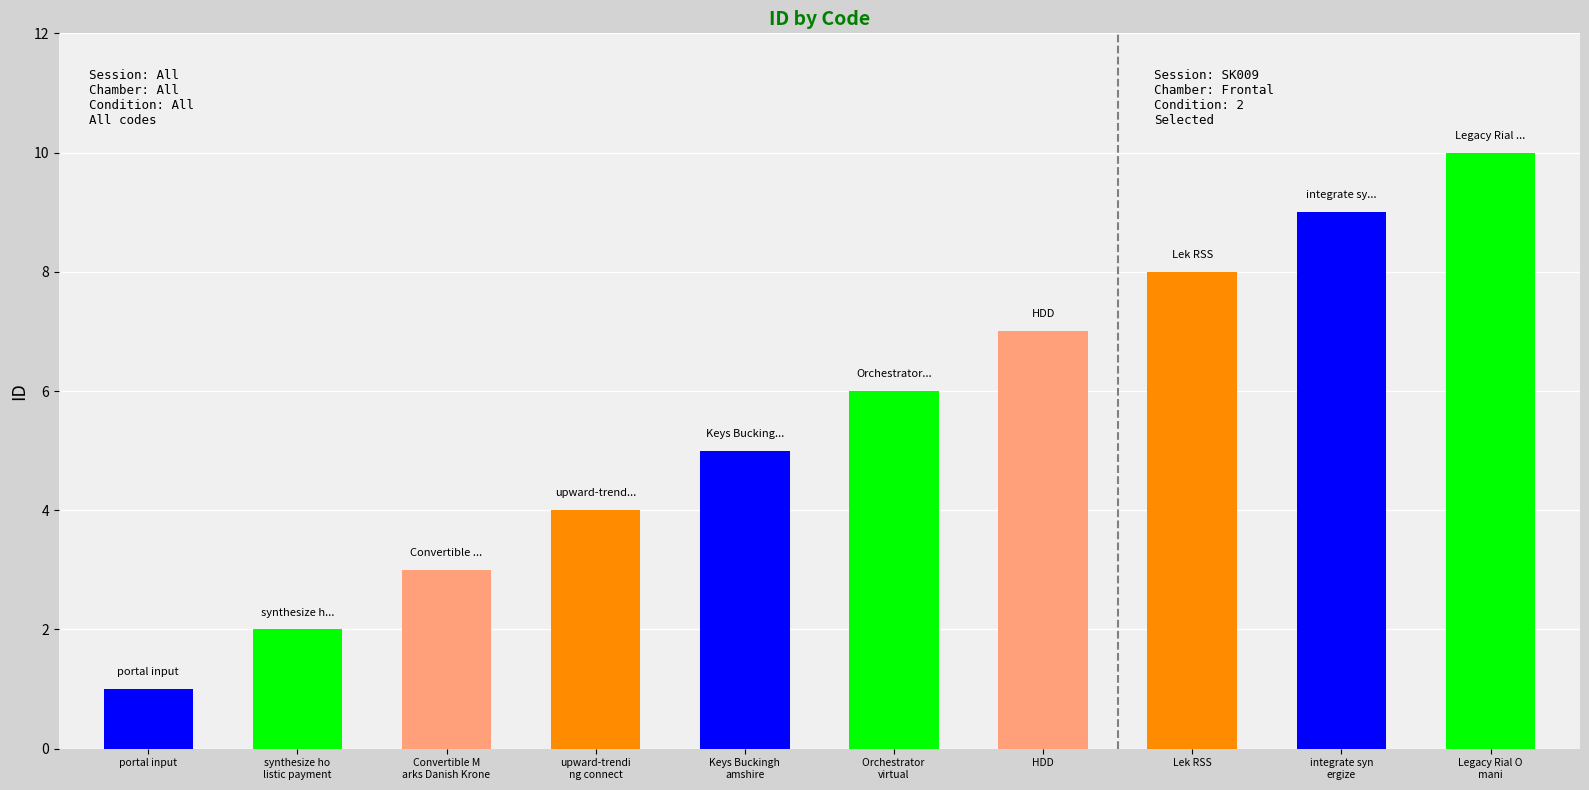

What is the smallest value displayed?

1